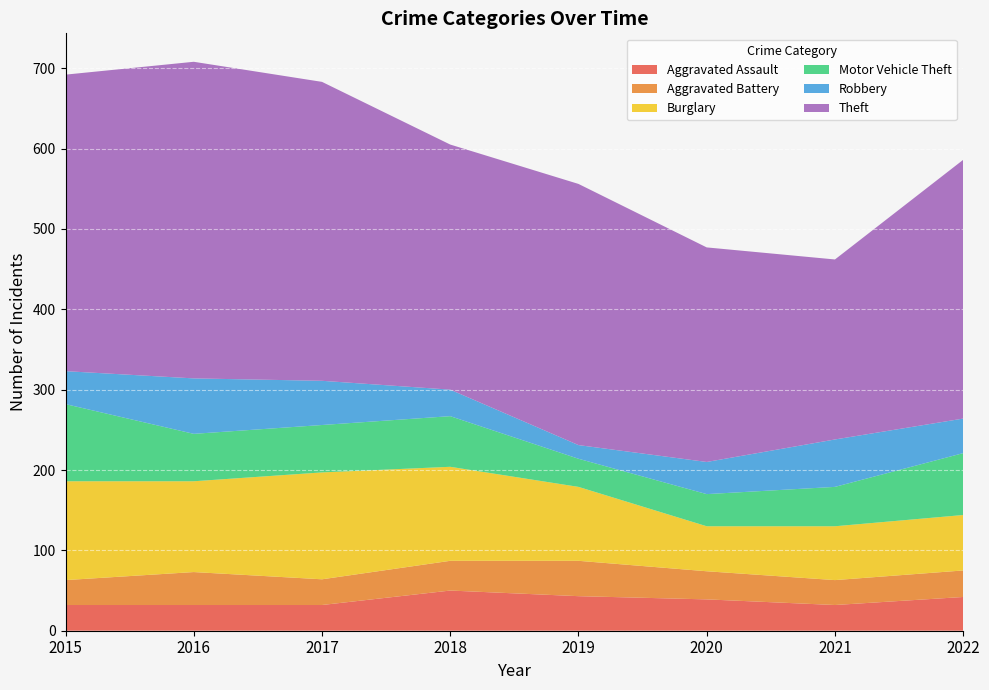

Reading right to left, transcribe all the data shown in this chart.

Aggravated Assault: 42	32	39	43	50	32	32	32
Aggravated Battery: 33	31	35	44	37	32	41	31
Burglary: 69	67	56	92	117	133	113	123
Motor Vehicle Theft: 77	49	40	35	63	59	59	96
Robbery: 43	59	40	17	33	55	69	41
Theft: 322	224	267	325	305	372	394	369